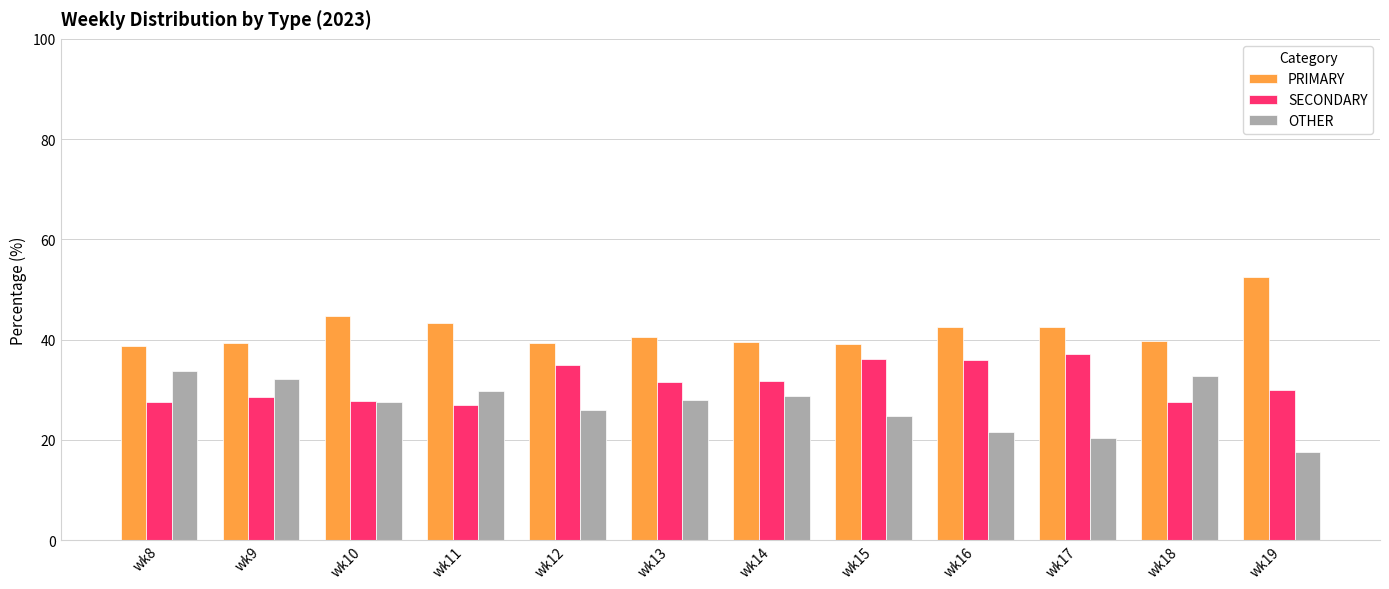

The SECONDARY series shows 43.4 at wk8. True or false?

False